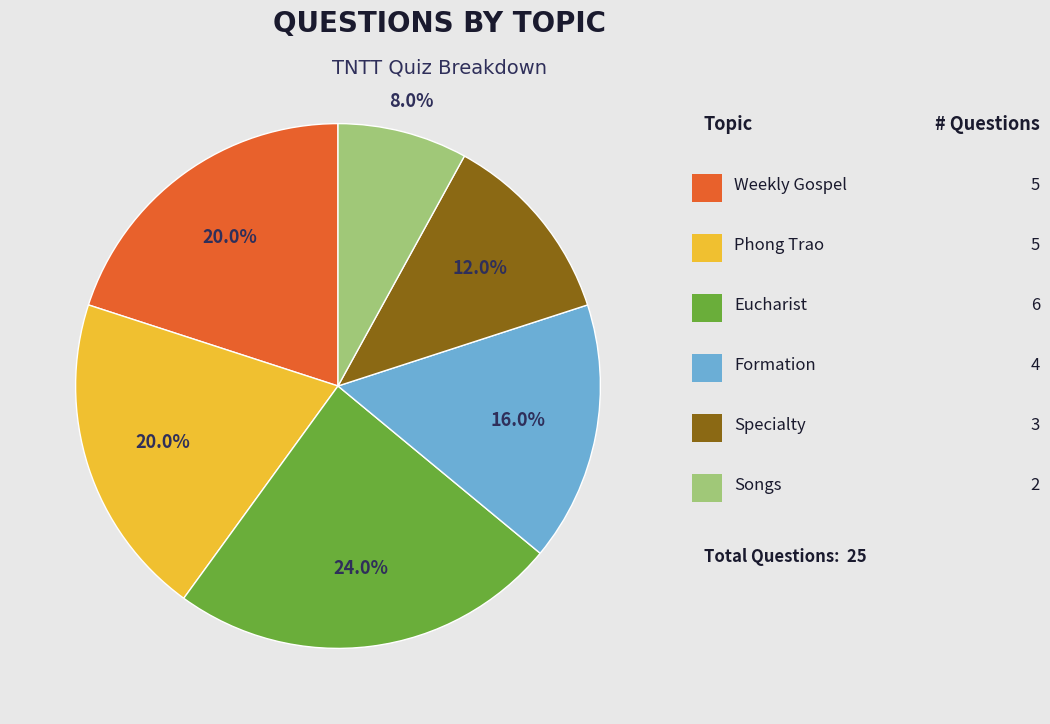

Is there a majority slice in this chart?

No